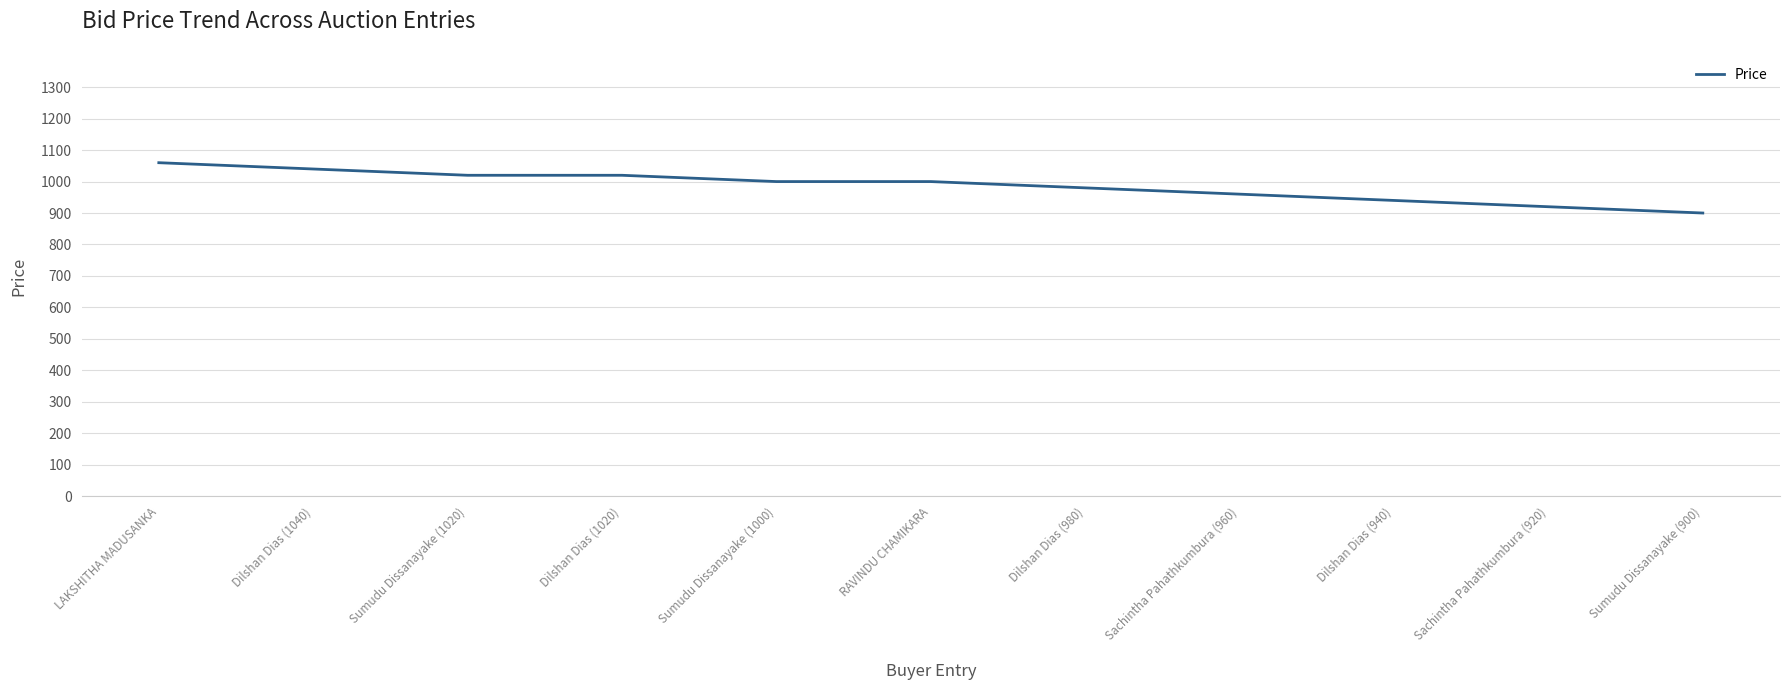

What is the greatest value displayed?

1060